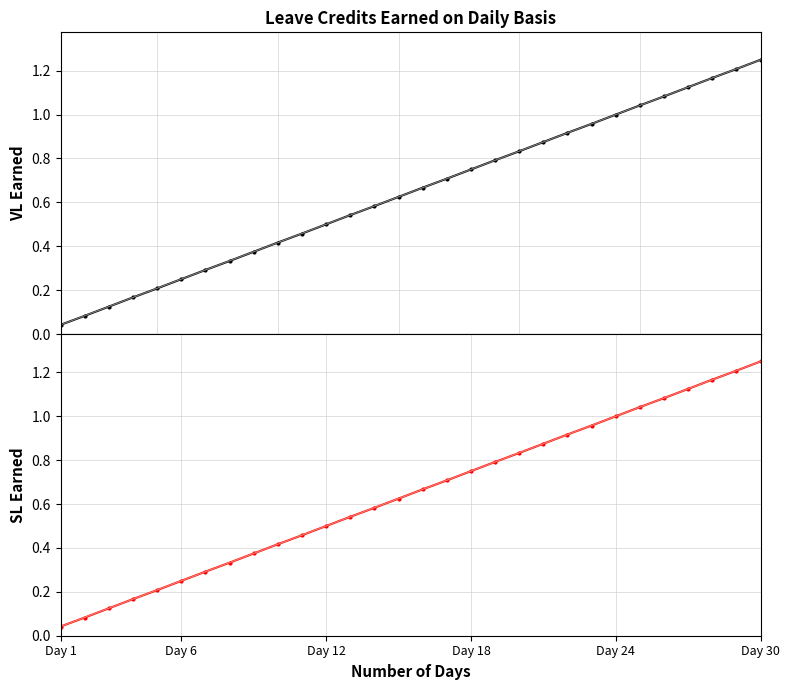

True or false: SL EARNED has a value of 0.1 at Day 1.

False